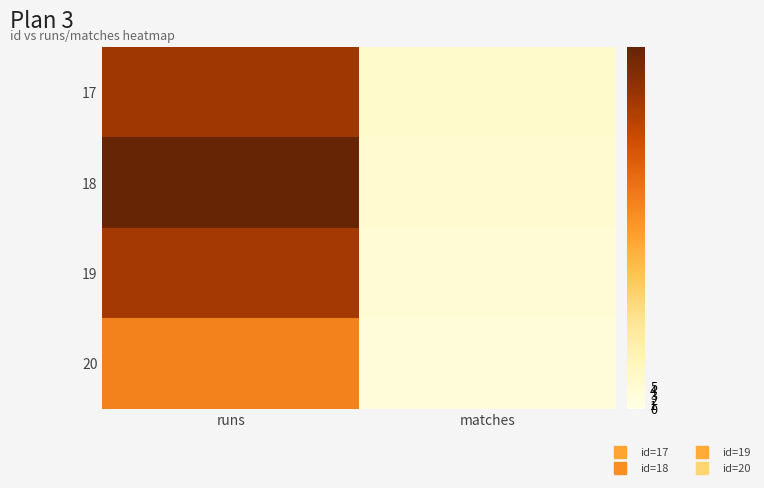

How many categories are shown in the chart?

2